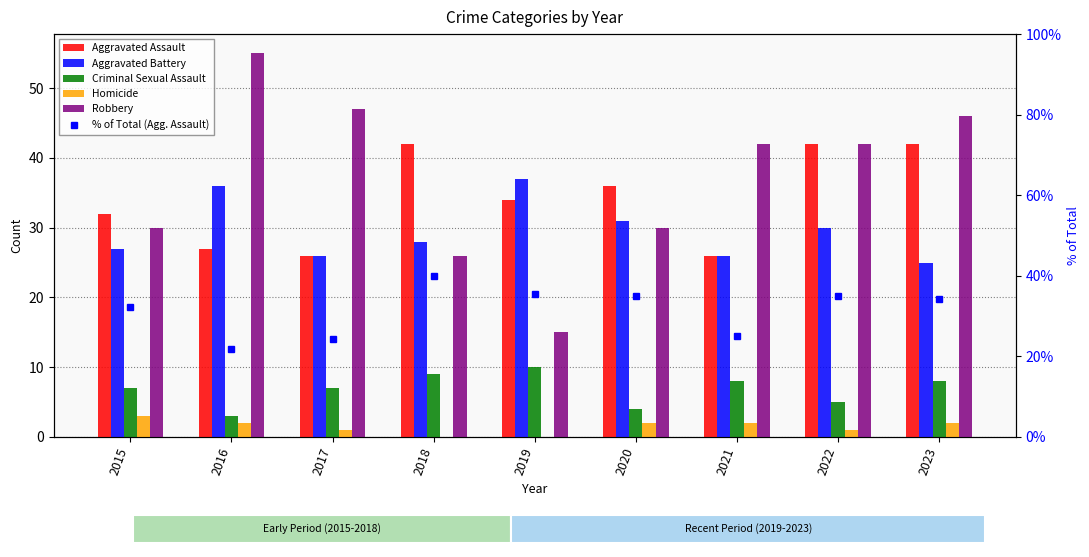

Rank the series at 2016 from lowest to highest value.

Homicide, Criminal Sexual Assault, % of Total (Agg. Assault), Aggravated Assault, Aggravated Battery, Robbery